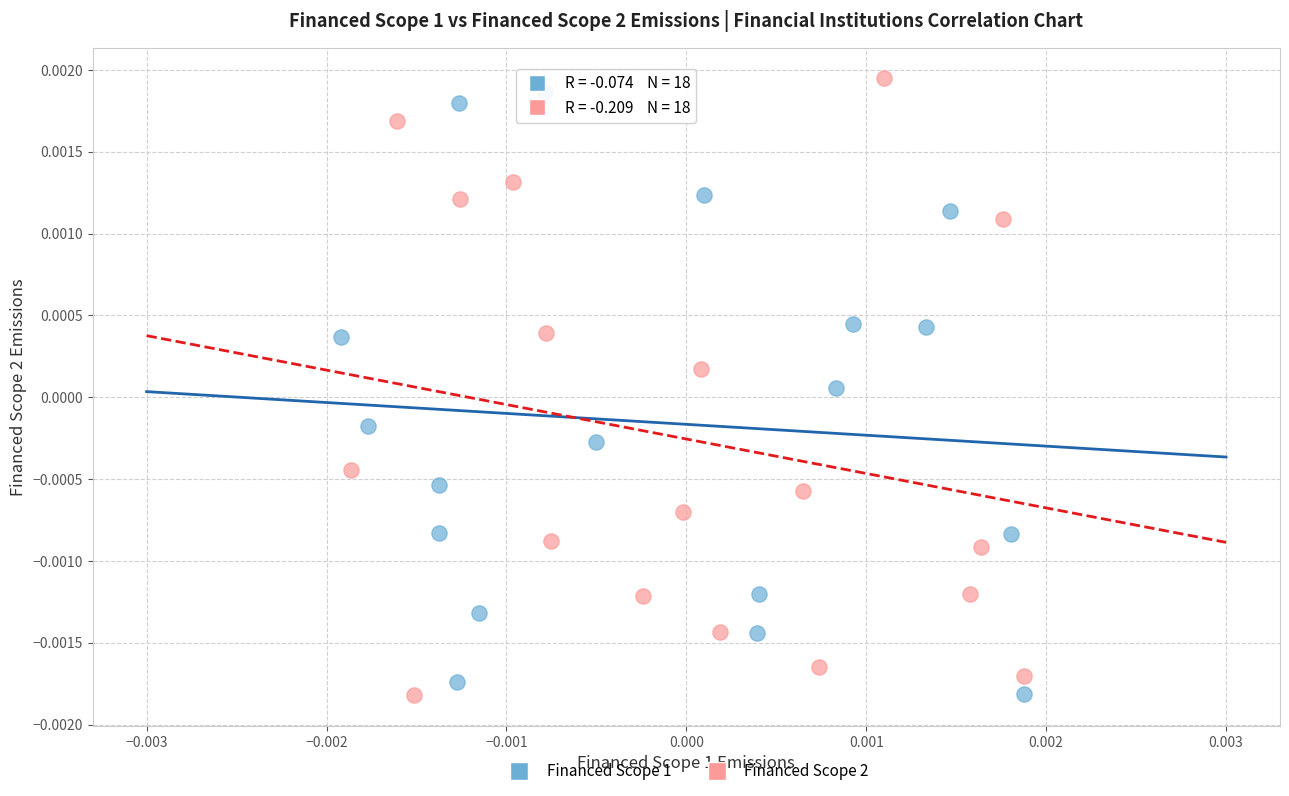

Which series has the widest spread of Y values?

Financed Scope 2